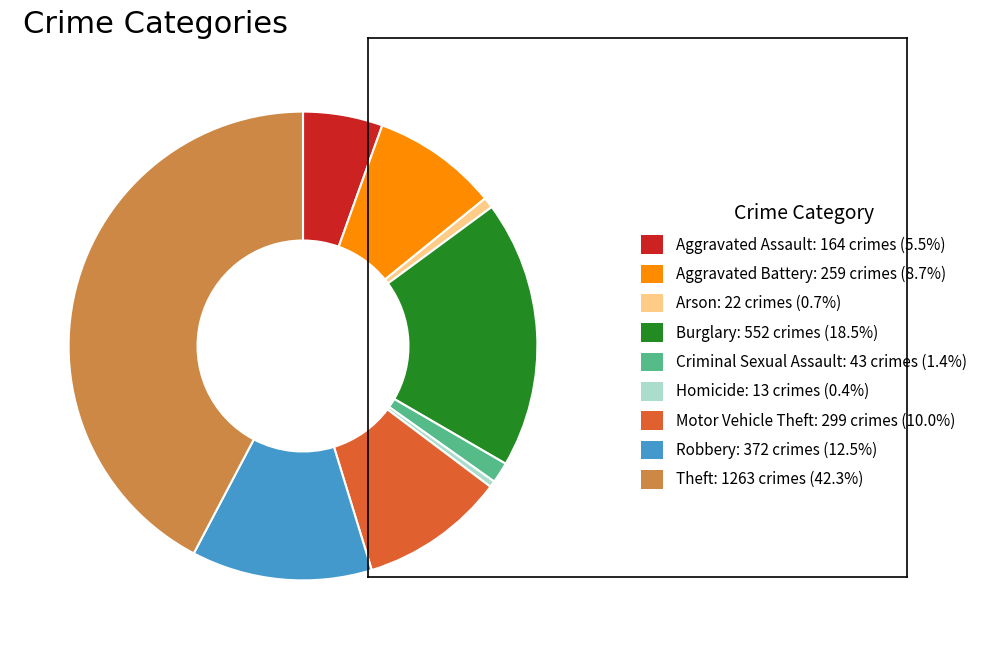

Which slice is the largest?

Theft